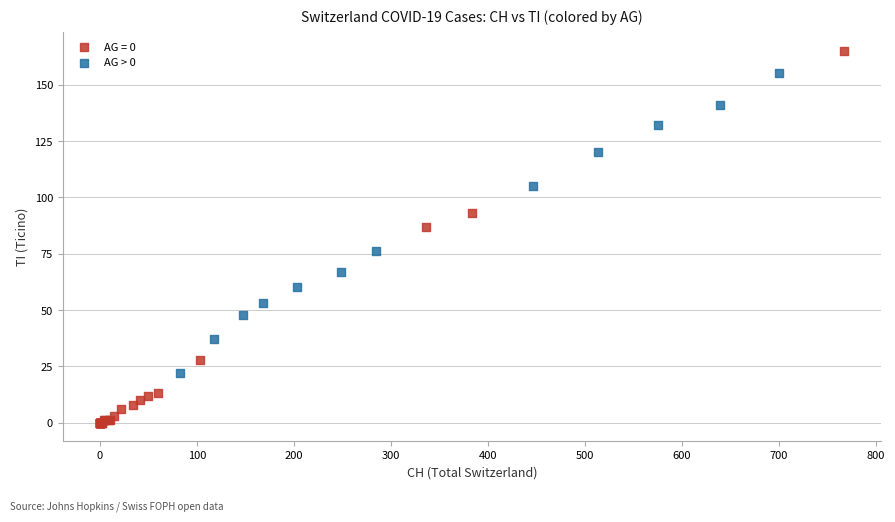

Which series reaches the minimum Y coordinate?

AG = 0